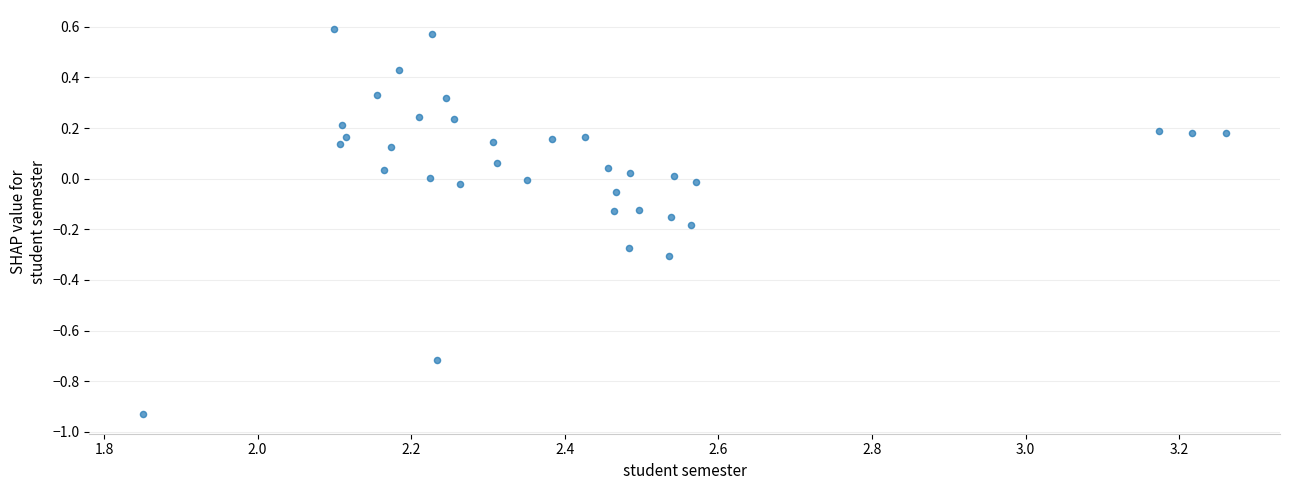

What is the range of Y values (max minus min)?

1.5